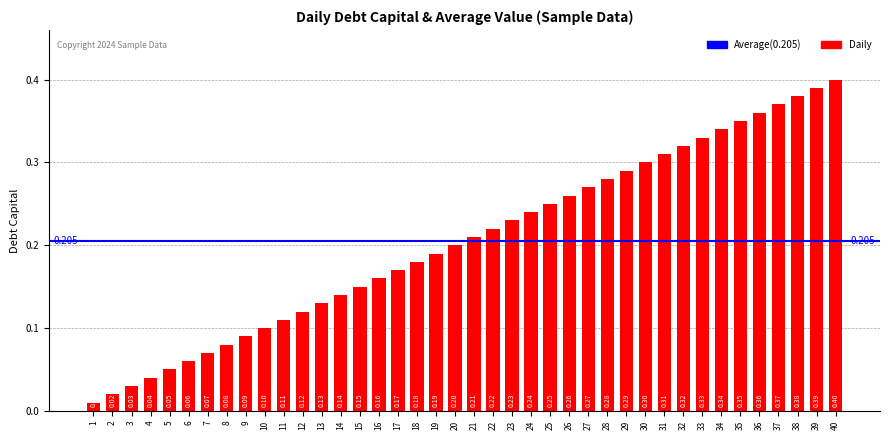

What is the average value?

0.2